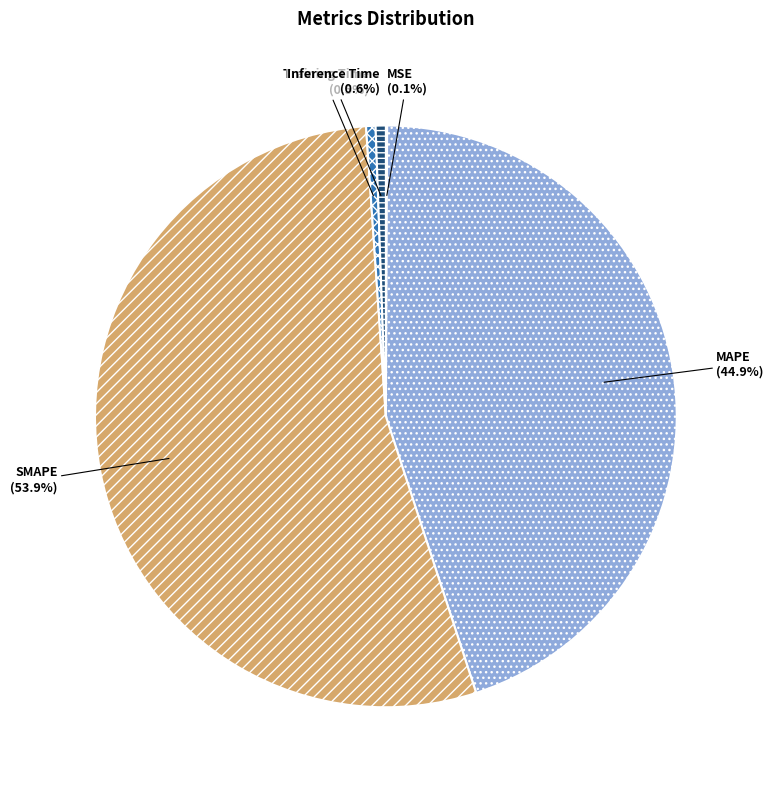

Is the sum of Training Time and MAPE greater than half?

No